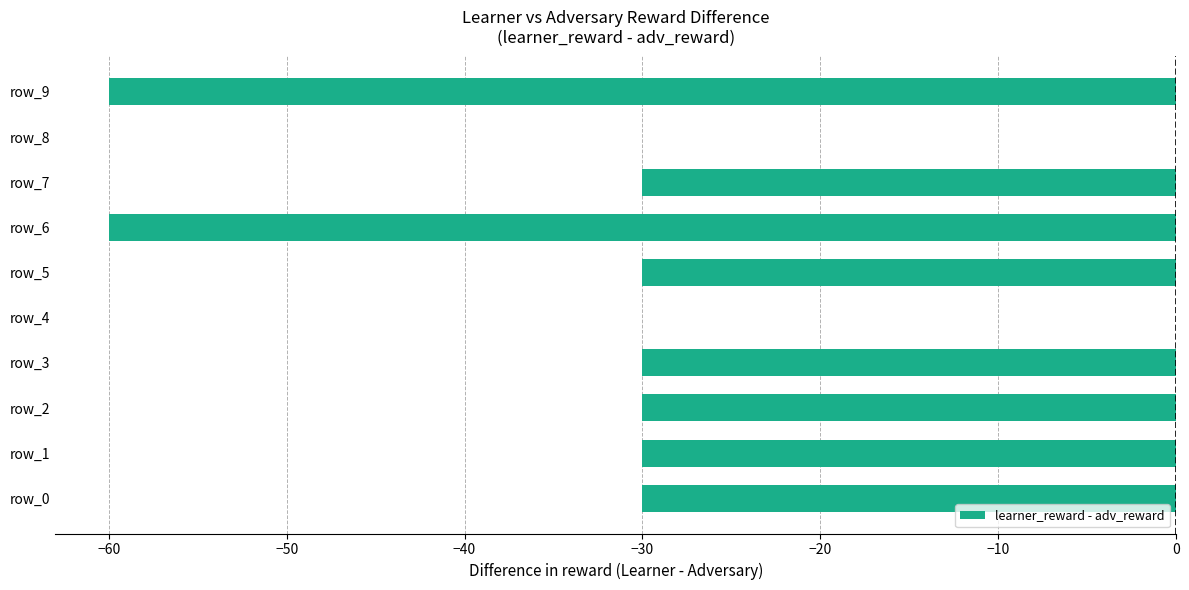

The chart shows a value of -43 at row_2. True or false?

False